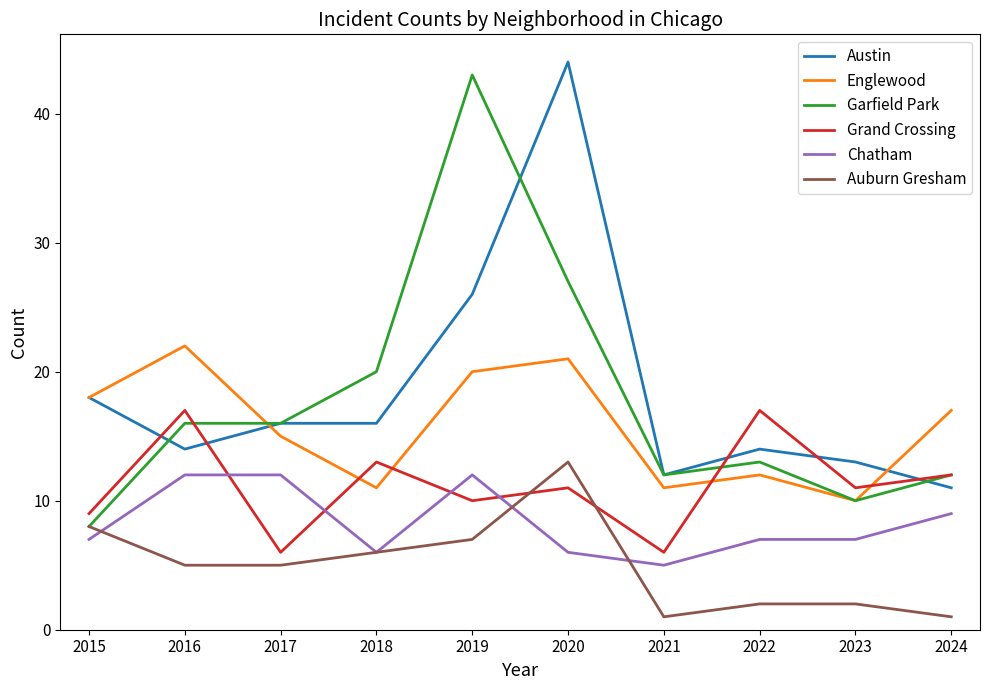

What is the greatest value displayed?

44